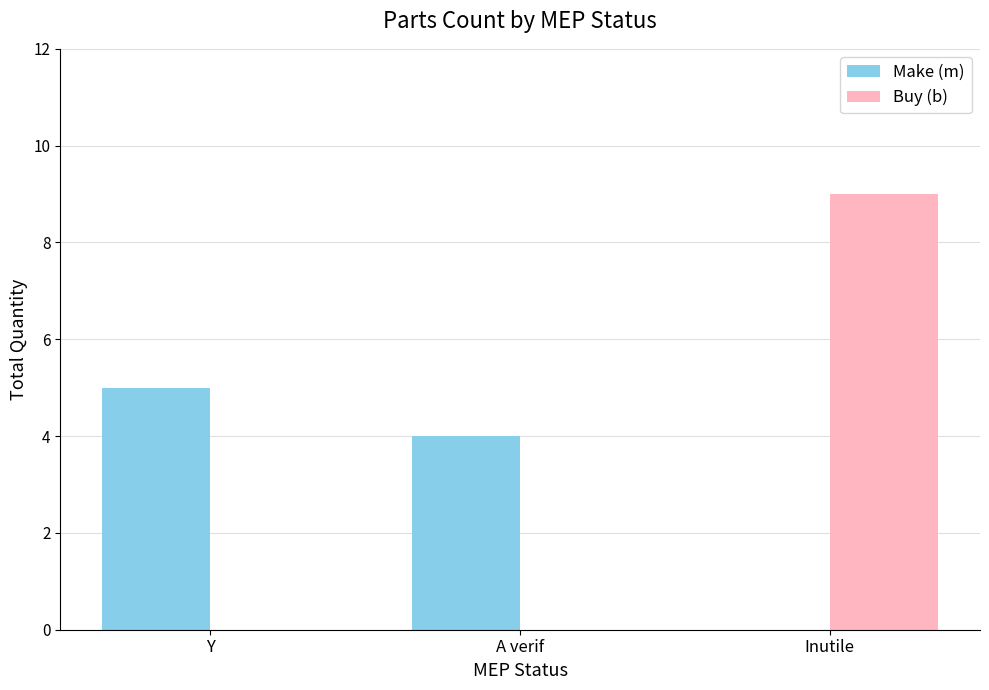

What is the approximate value of Make (m) at A verif?

4